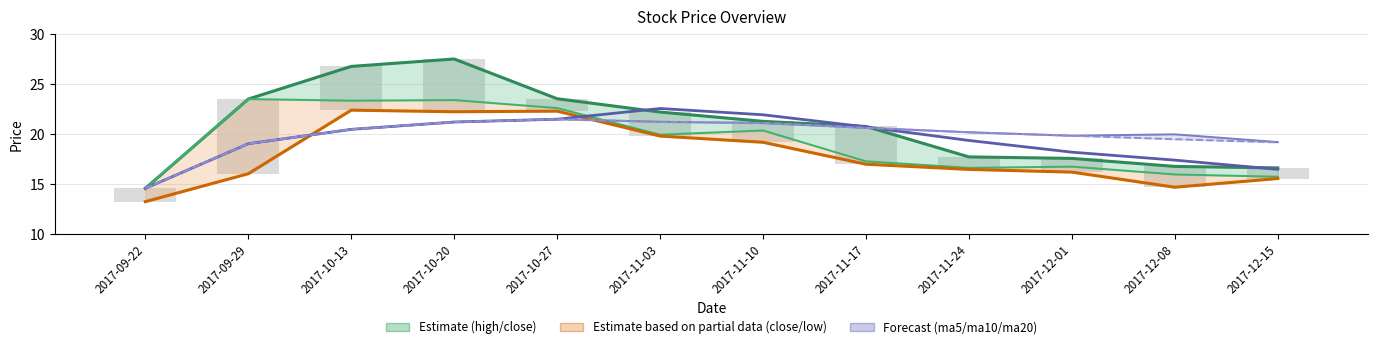

What is the difference between the low values at 2017-12-08 and 2017-12-15?

0.9